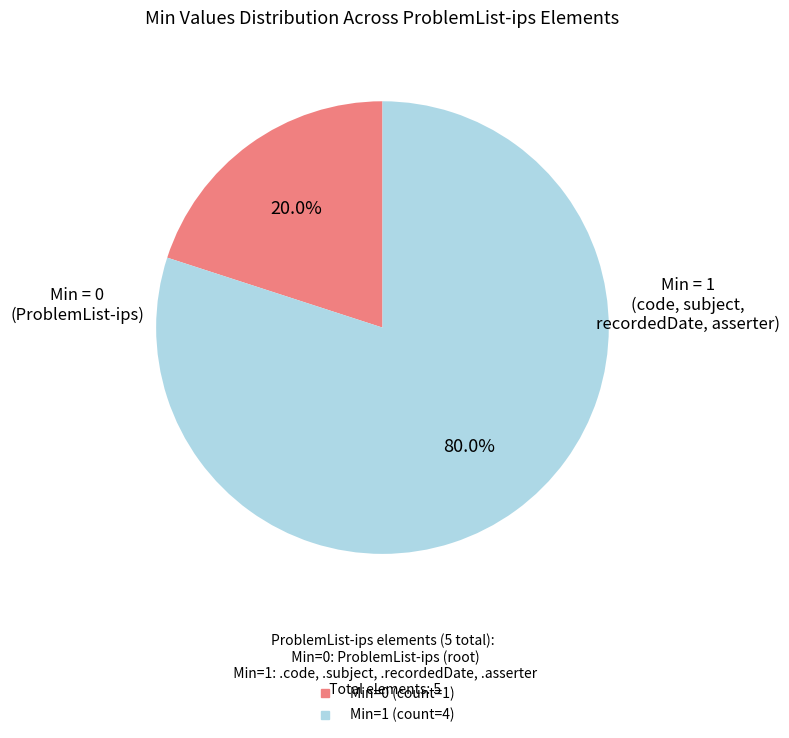

Does any single category account for the majority?

Yes